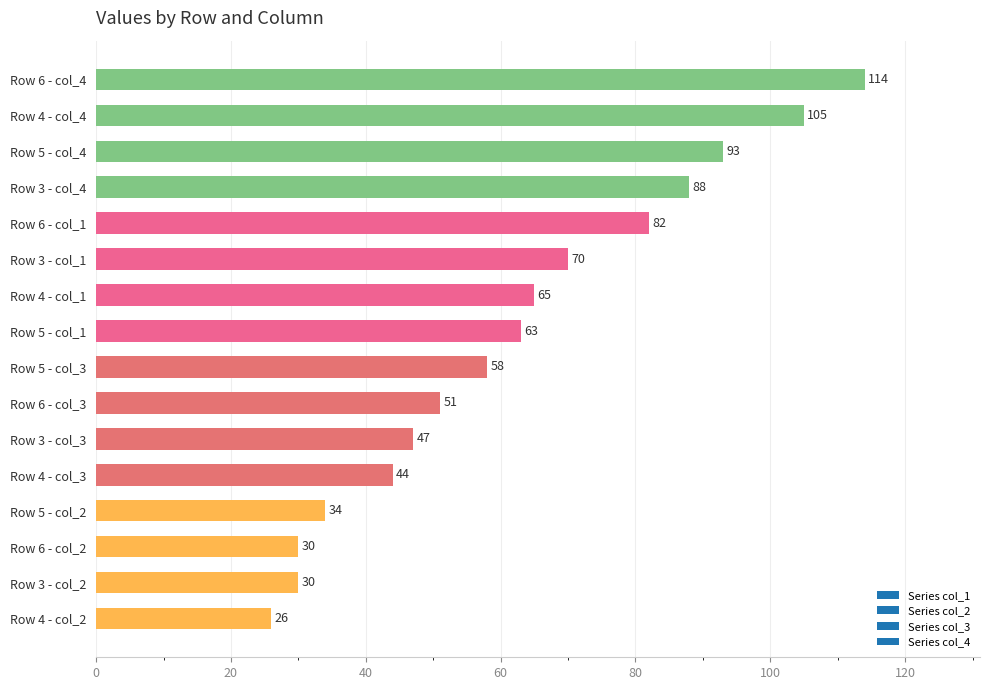

What is the difference between the maximum and minimum values?

88